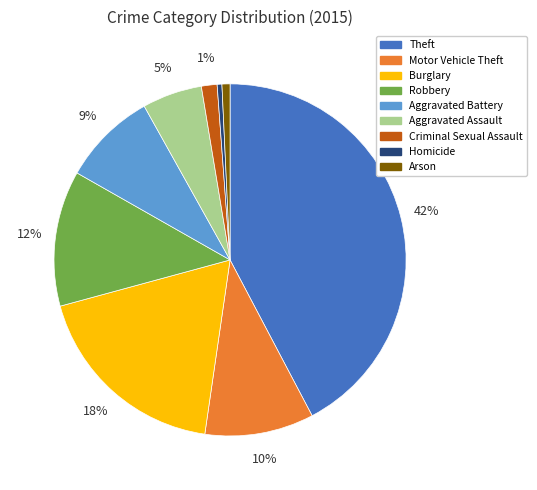

How many slices are in this pie chart?

9